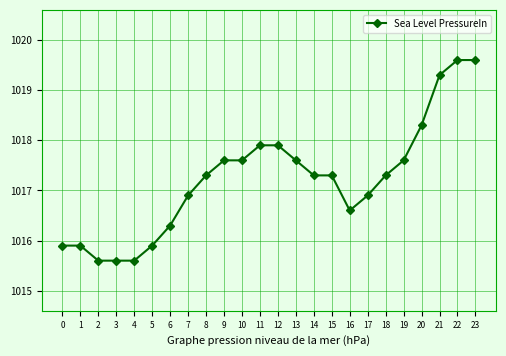

Where does the data first go above 1017?

8